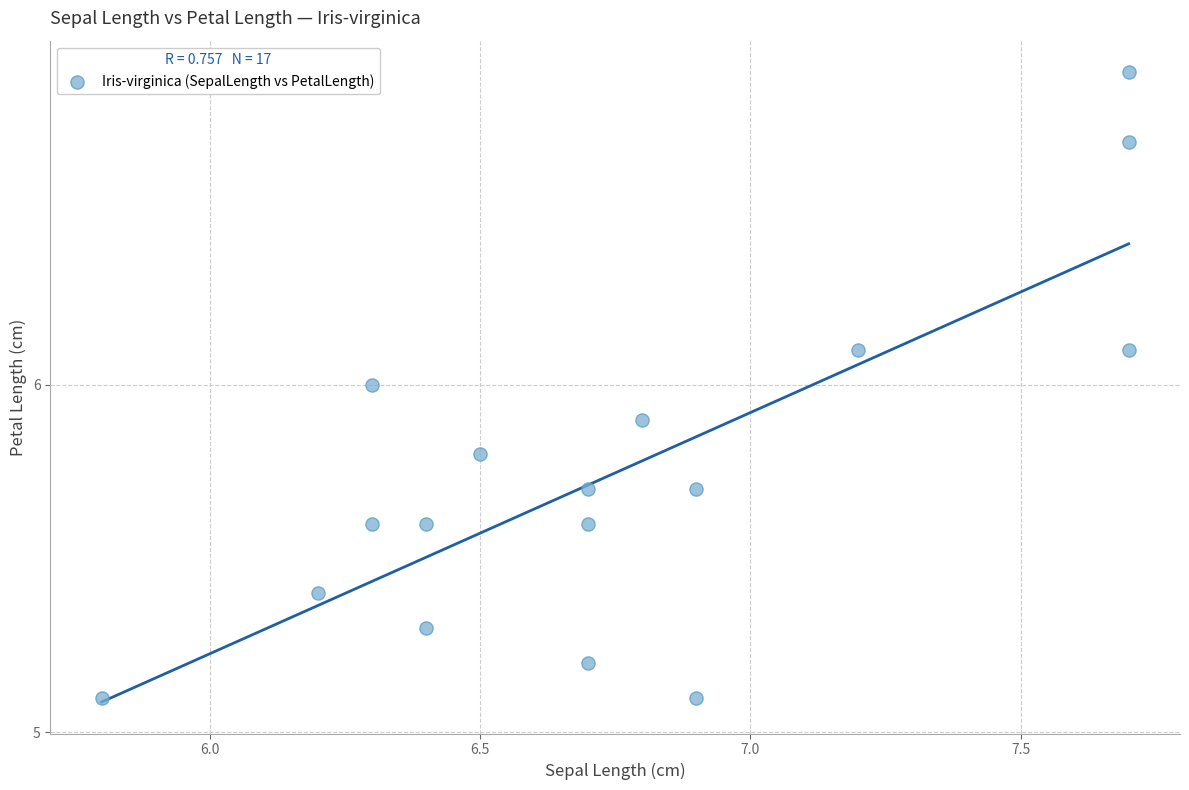

What is the range of Y values (max minus min)?

1.8